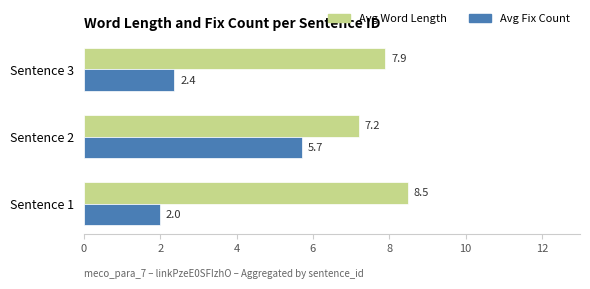

The Avg Word Length series shows 7.9 at Sentence 3. True or false?

True